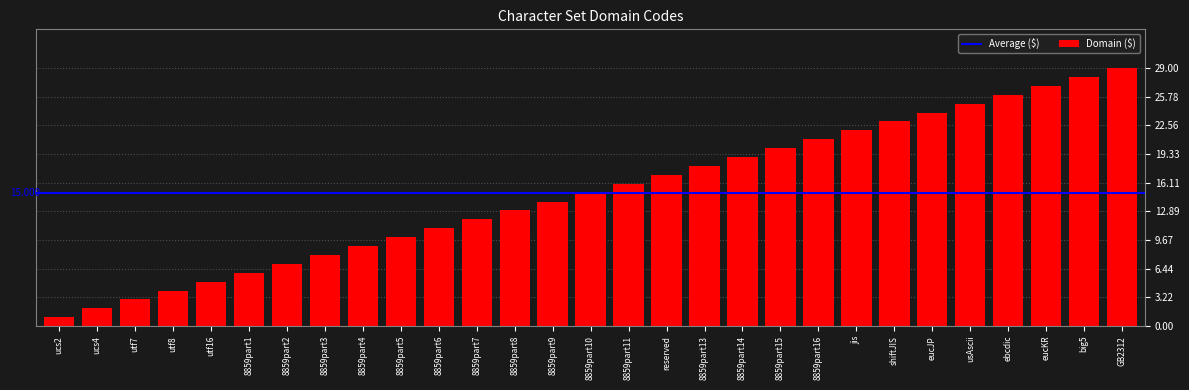

The value at 8859part13 is 18. True or false?

True